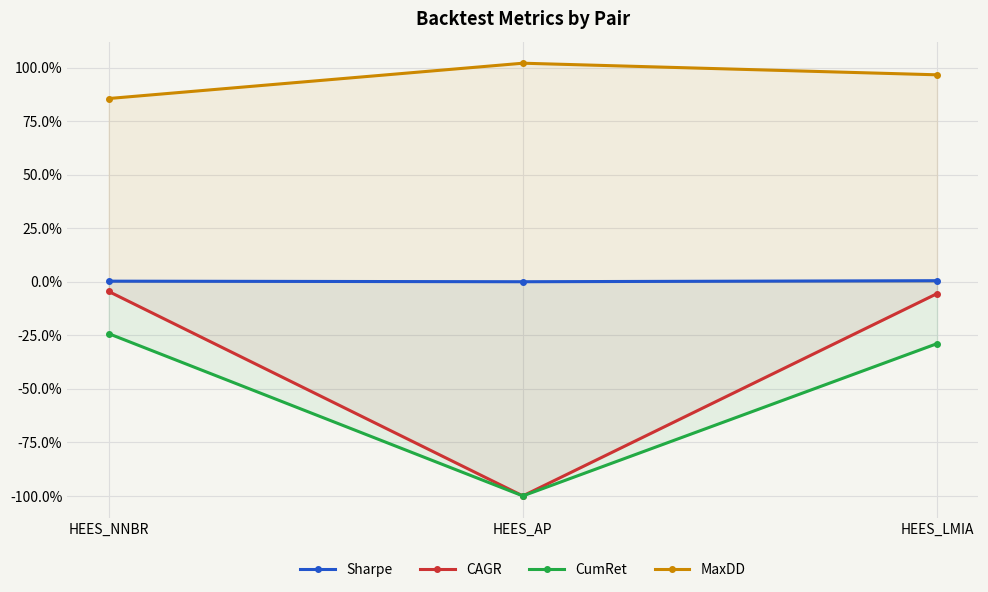

Reading left to right, what are all the values shown in this chart?

Sharpe: 0.3	0.0	0.5
CAGR: -4.5	-100.0	-5.5
CumRet: -24.2	-100.0	-28.9
MaxDD: 85.5	102.0	96.6